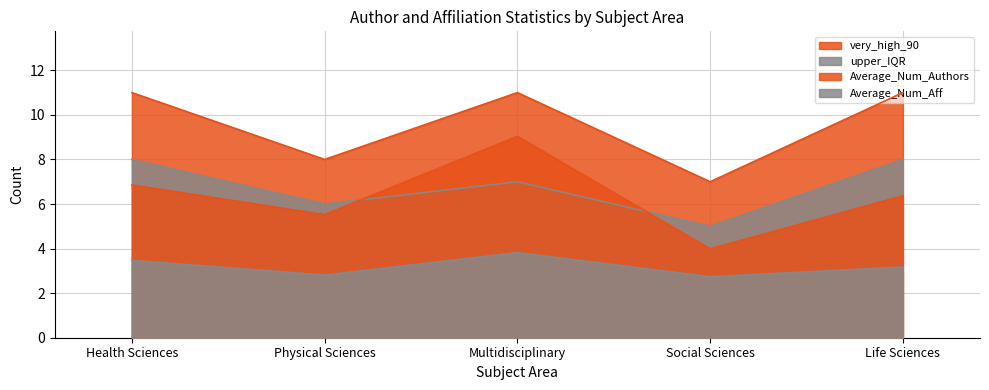

What position from the left is Life Sciences?

5